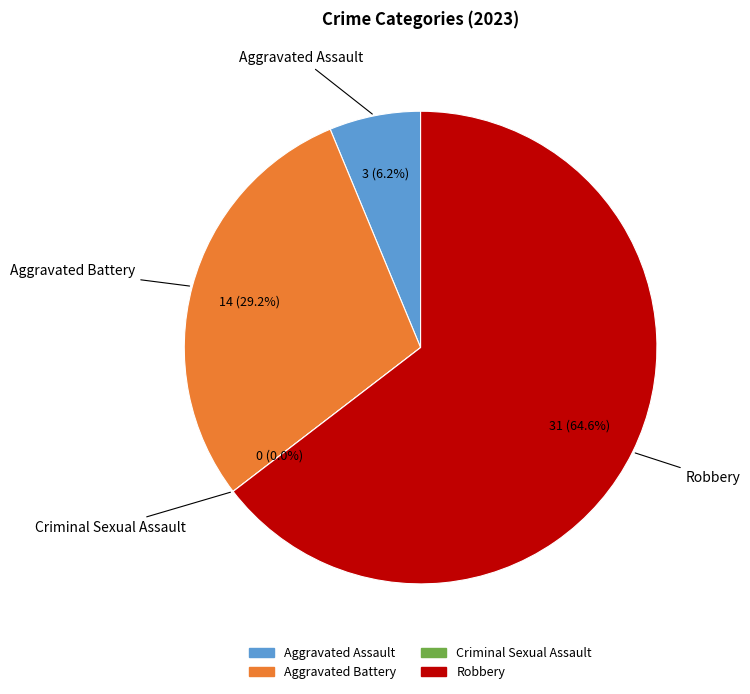

True or false: Robbery accounts for 58% of the total.

False